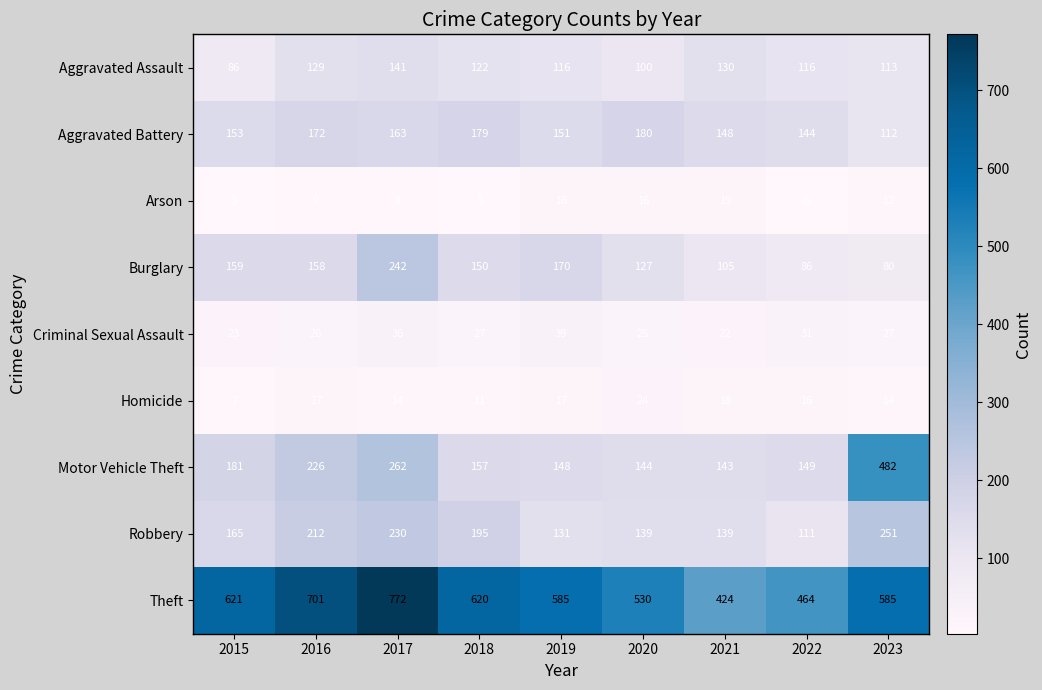

At which label does Theft reach its peak?

2017